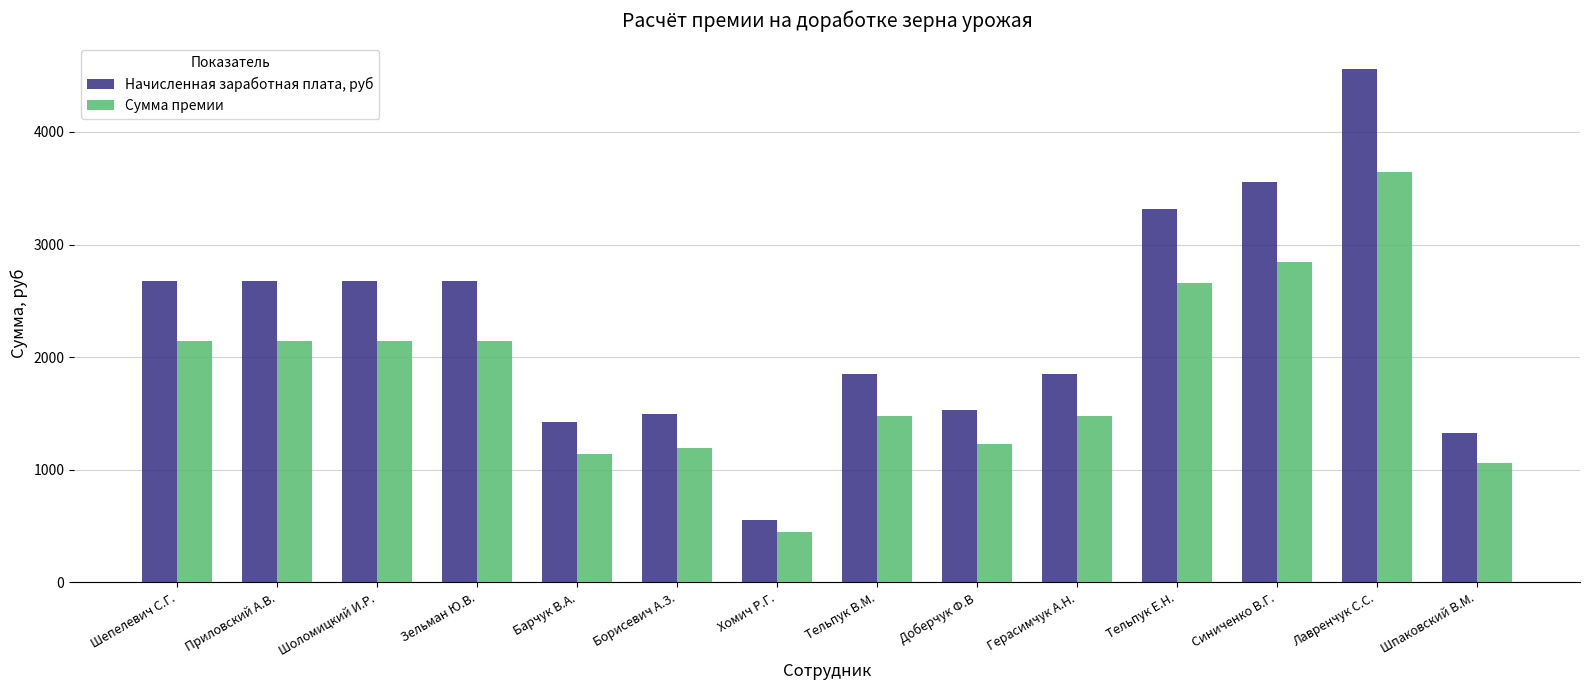

True or false: Начисленная заработная плата, руб has a value of 3557.8 at Синиченко В.Г..

True